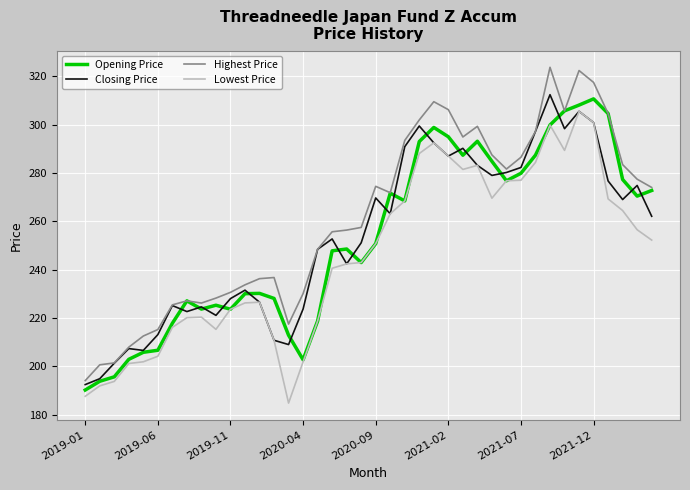

What are all the series names shown in the legend?

Opening Price, Closing Price, Highest Price, Lowest Price